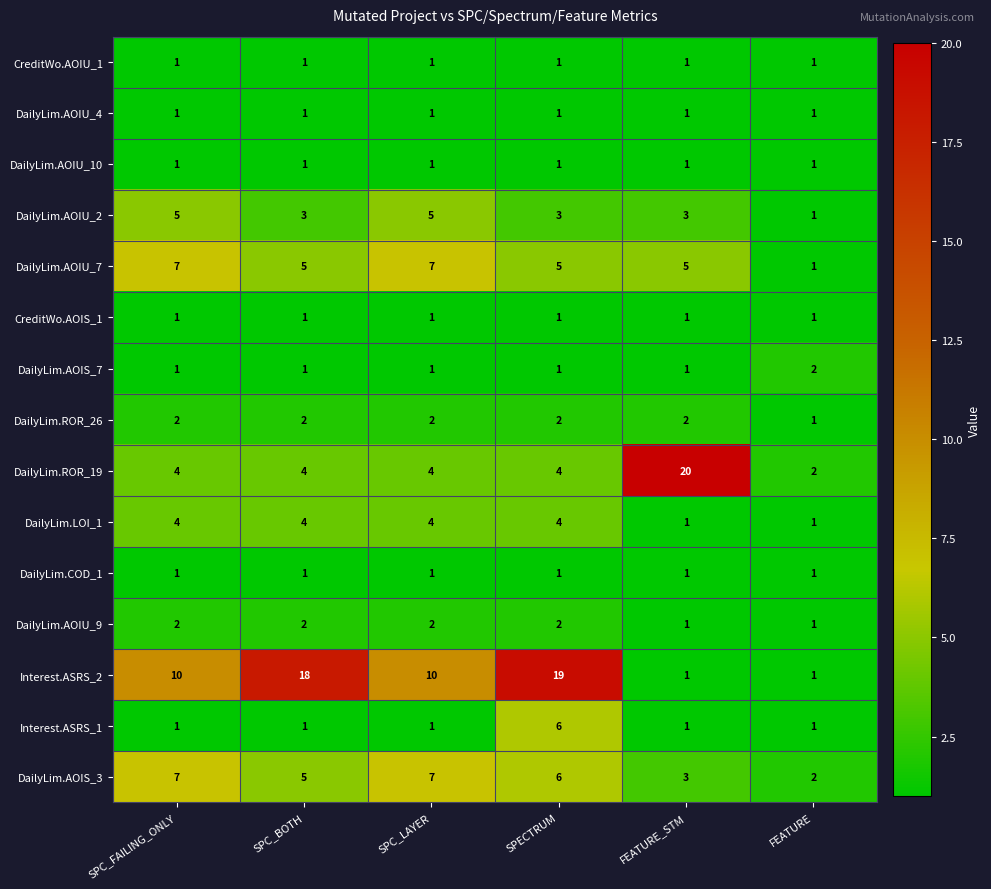

Between SPC_LAYER and SPECTRUM, which series saw the biggest shift?

Interest.ASRS_2